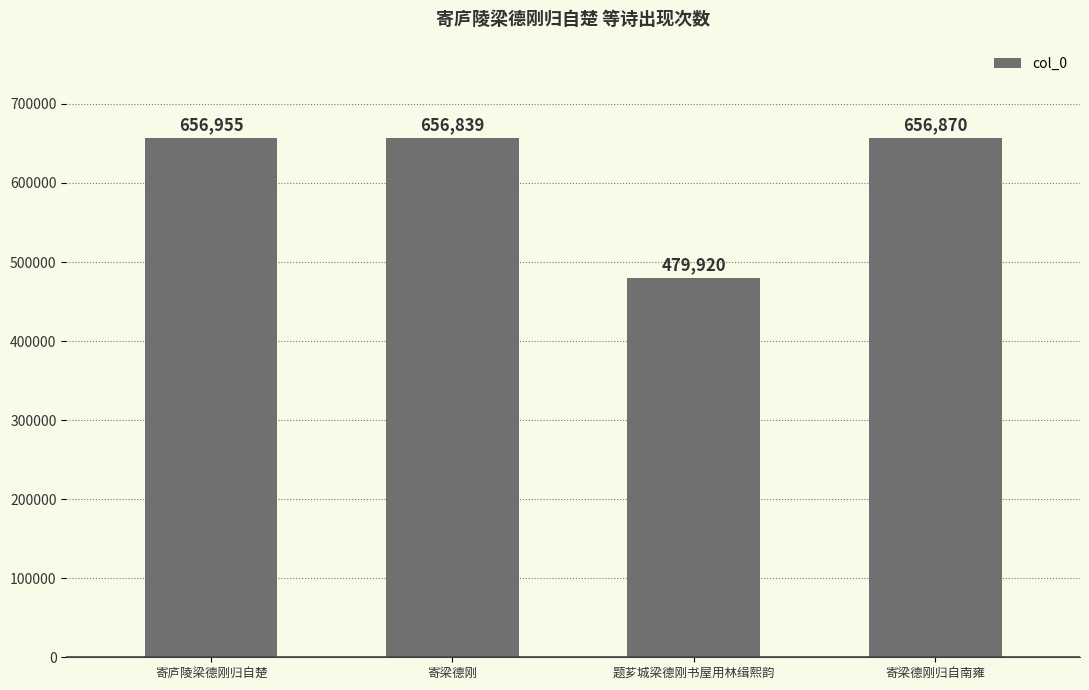

How many data points are less than 656870?

2